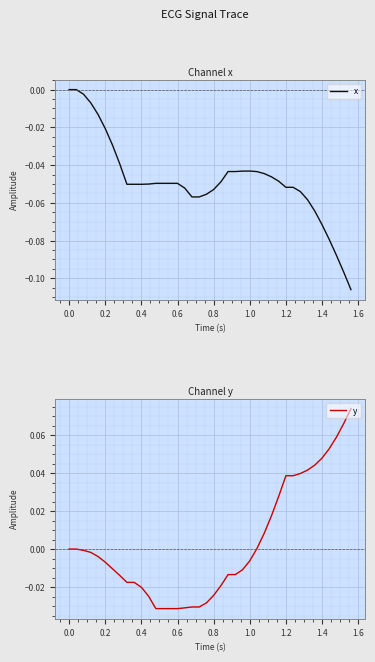

What is the difference between the second highest and second lowest values in the x series?

0.1